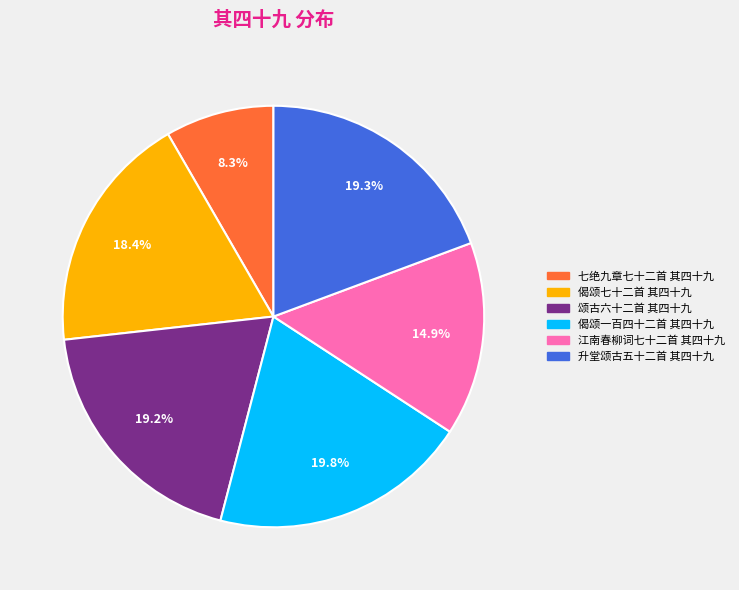

What percentage is NOT represented by 江南春柳词七十二首 其四十九?

85.1%